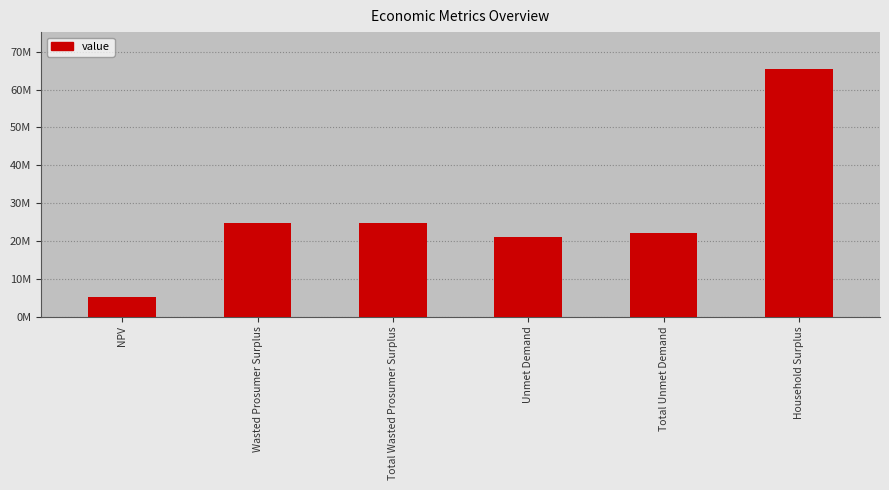

Reading left to right, what are all the values shown in this chart?

NPV=5215130.3	Wasted Prosumer Surplus=24661057.5	Total Wasted Prosumer Surplus=24661057.5	Unmet Demand=21162851.7	Total Unmet Demand=21967383.8	Household Surplus=65364988.4